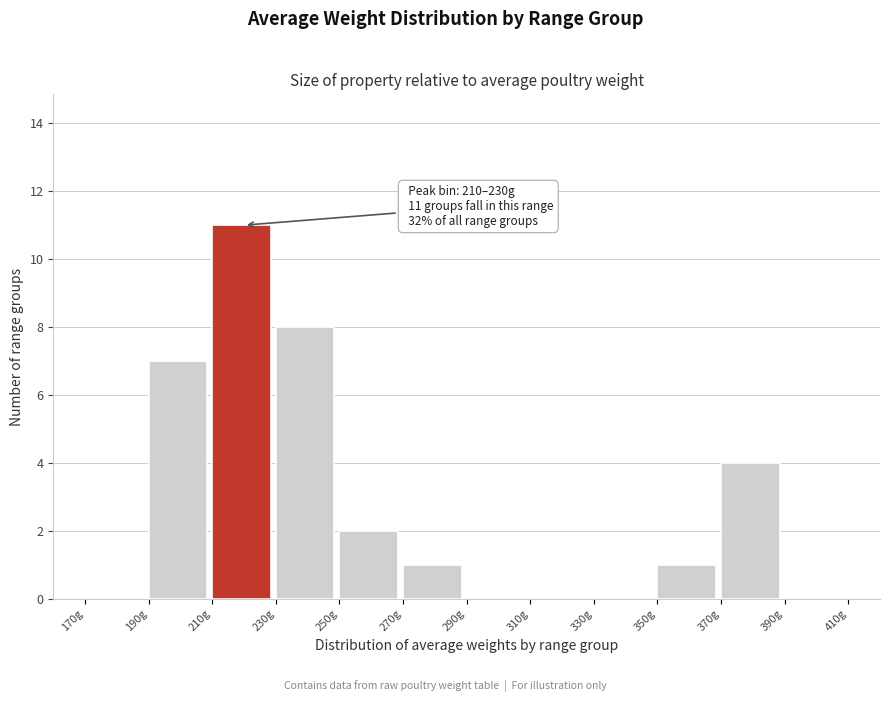

Which range on the x-axis has the tallest bar?

210 to 230